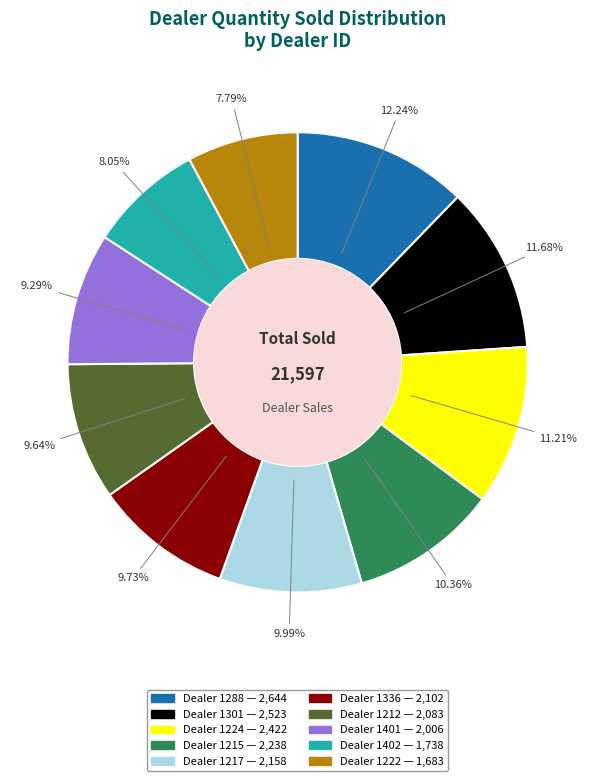

Is there a majority slice in this chart?

No